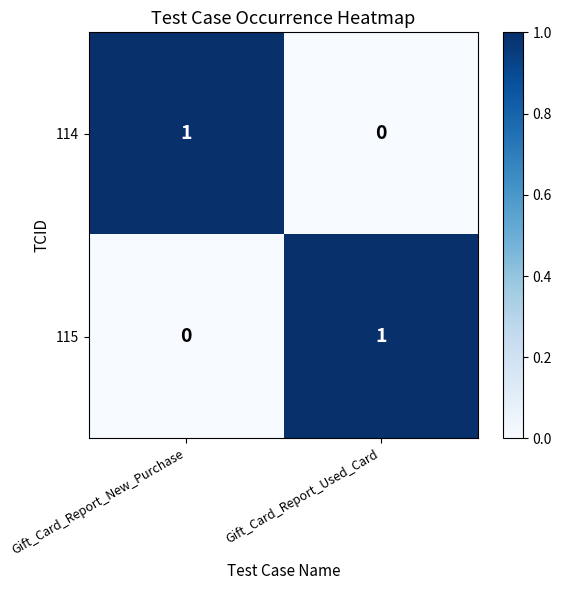

Is the value of 114 at Gift_Card_Report_New_Purchase greater than the value of 115 at Gift_Card_Report_New_Purchase?

Yes